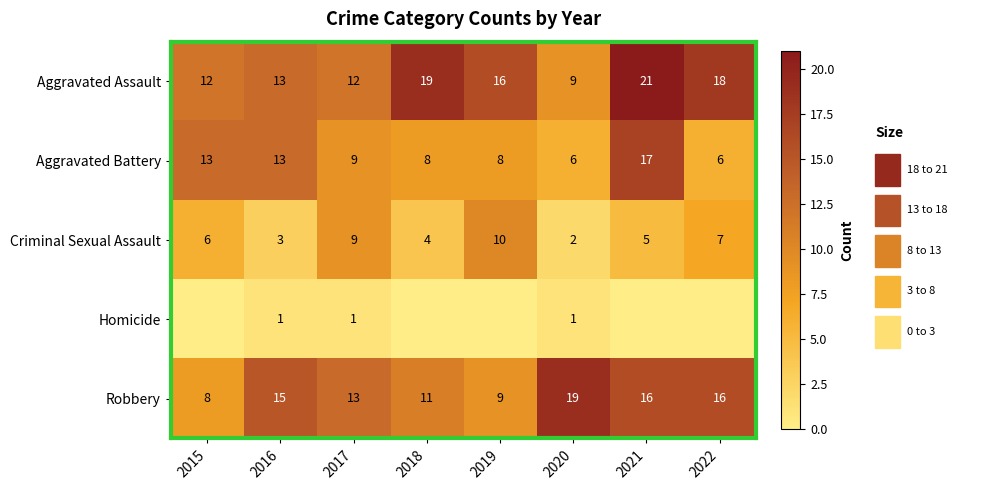

Is the value of Robbery at 2016 greater than the value of Criminal Sexual Assault at 2015?

Yes